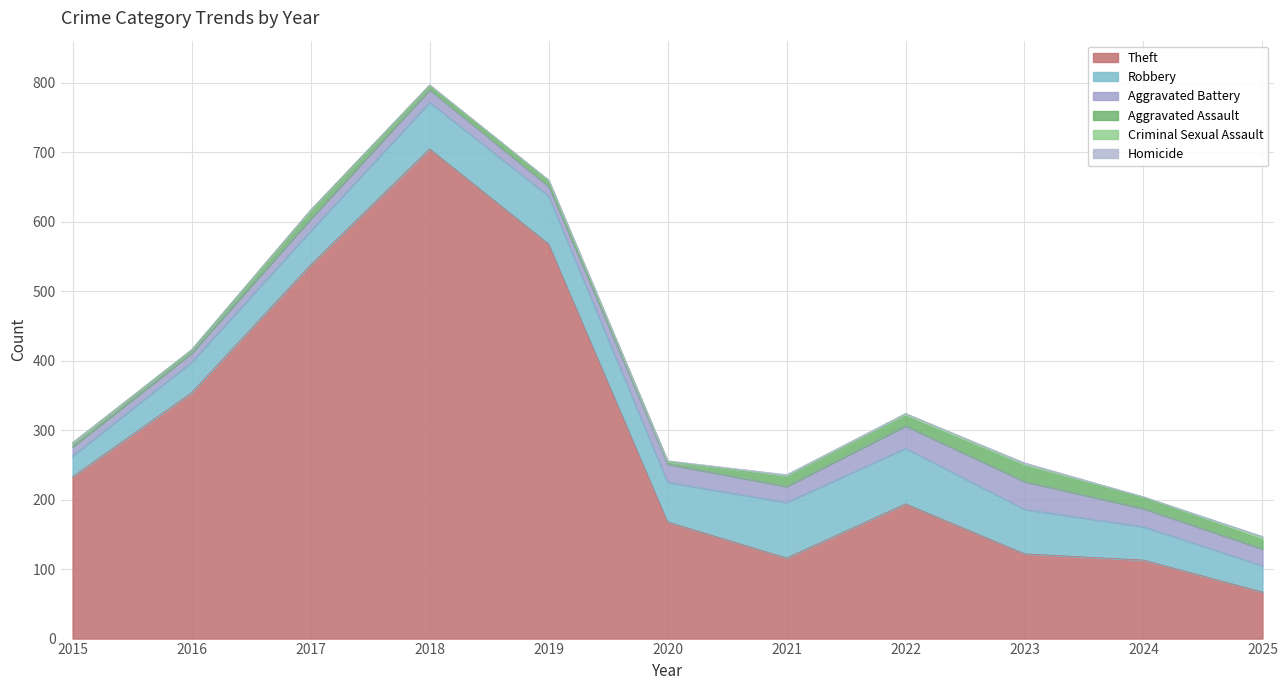

Reading right to left, transcribe all the data shown in this chart.

Aggravated Assault: 13	15	22	14	13	4	8	5	12	3	6
Aggravated Battery: 24	26	40	32	23	26	14	18	17	13	13
Robbery: 38	48	64	80	80	57	69	67	49	44	30
Theft: 67	113	122	194	116	168	568	705	538	354	233
Criminal Sexual Assault: 4	2	3	4	2	0	1	2	1	2	0
Homicide: 1	0	2	0	2	1	0	0	0	0	0